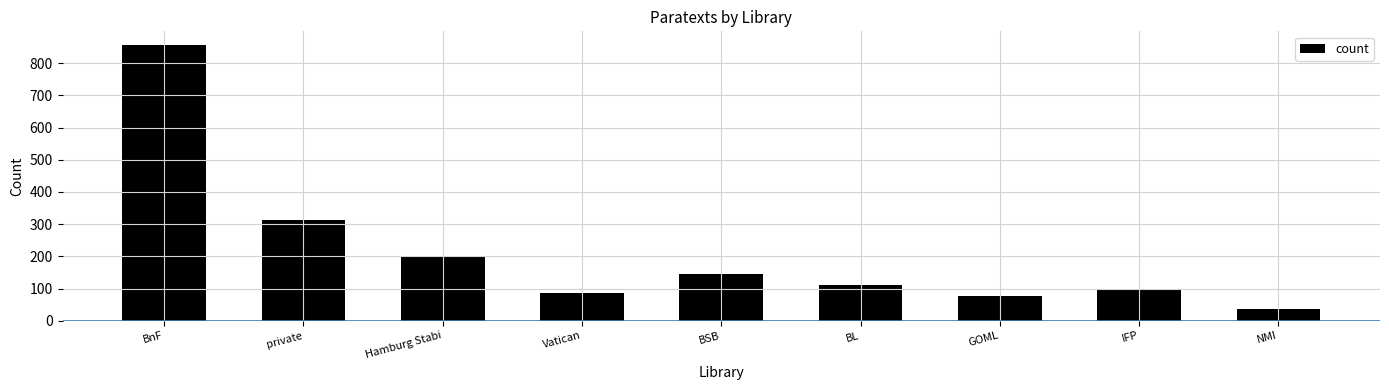

What position from the left is BnF?

1